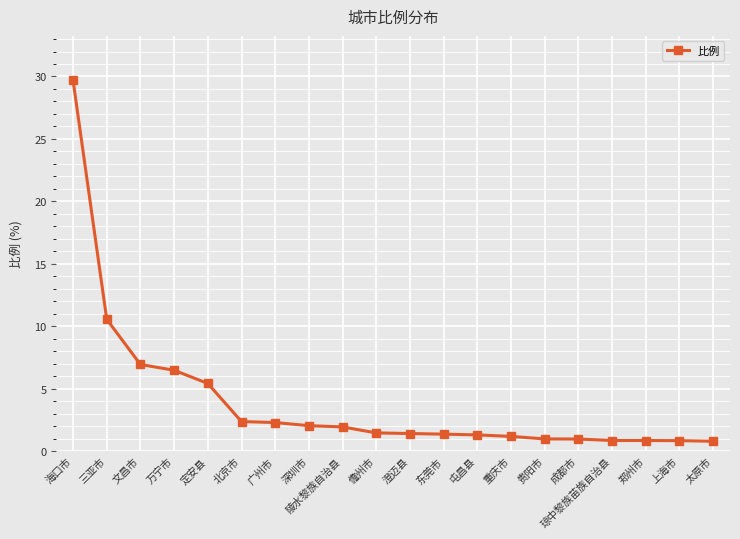

What is the value of the 19th point from the left?

0.8